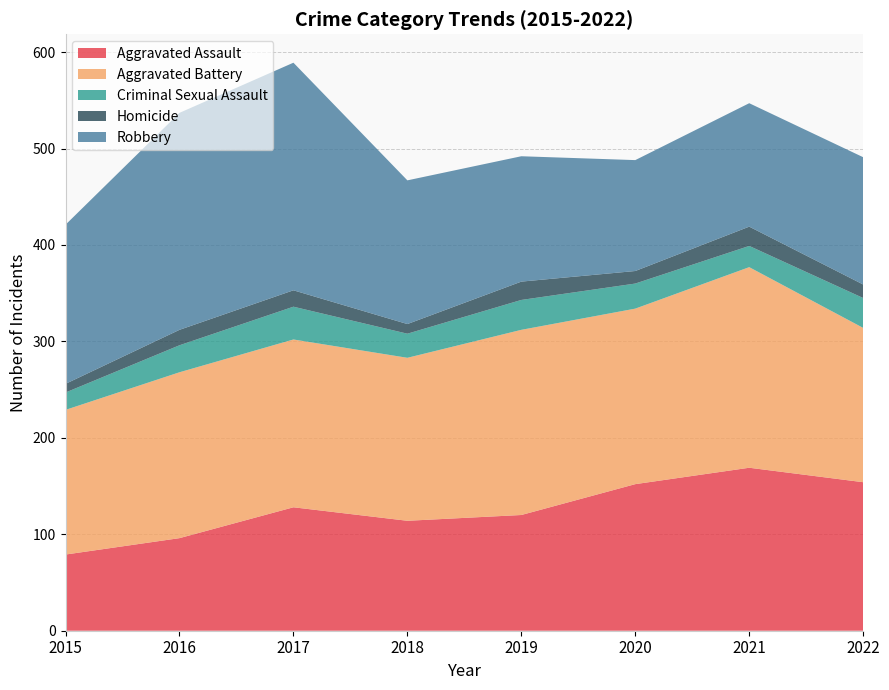

Which series has the largest total across all categories?

Aggravated Battery